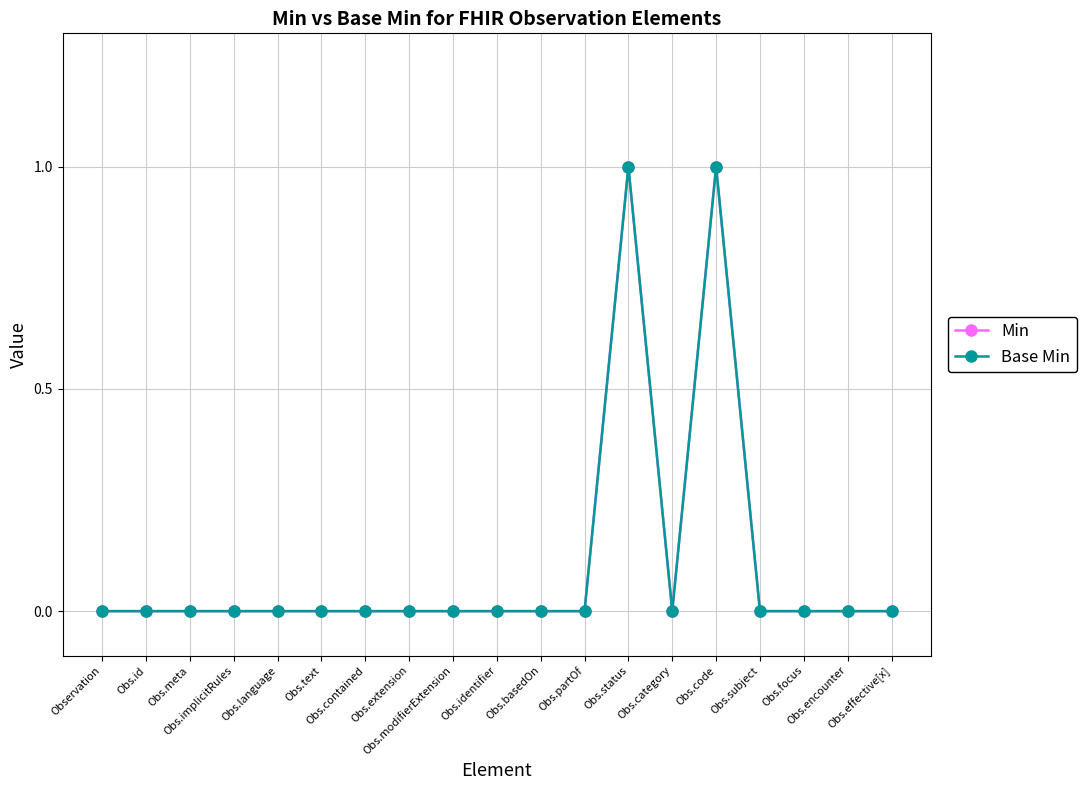

In Min, how many points are lower than both neighbors (excluding endpoints)?

1